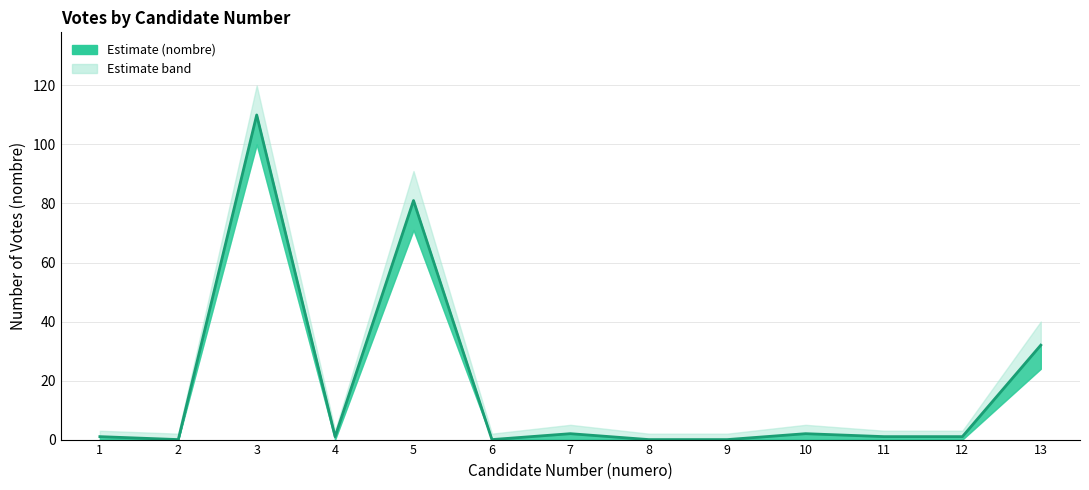

How many lines are shown in the chart?

1